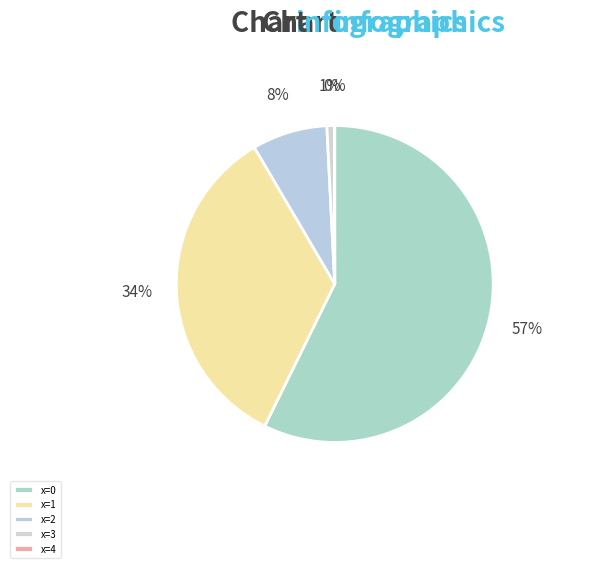

Rank the categories by value from lowest to highest.

4, 3, 2, 1, 0